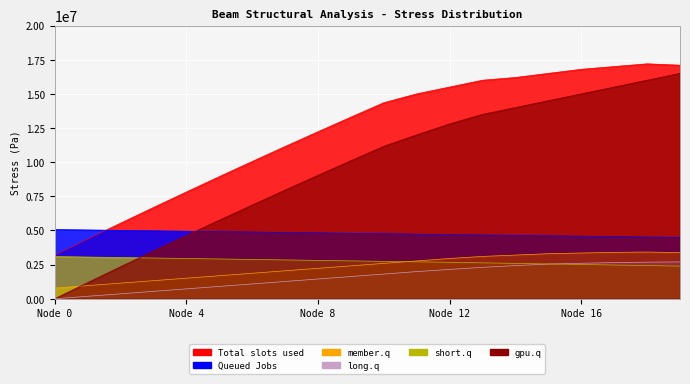

At which label is principal_stress_c0 closest to 4779905?

9